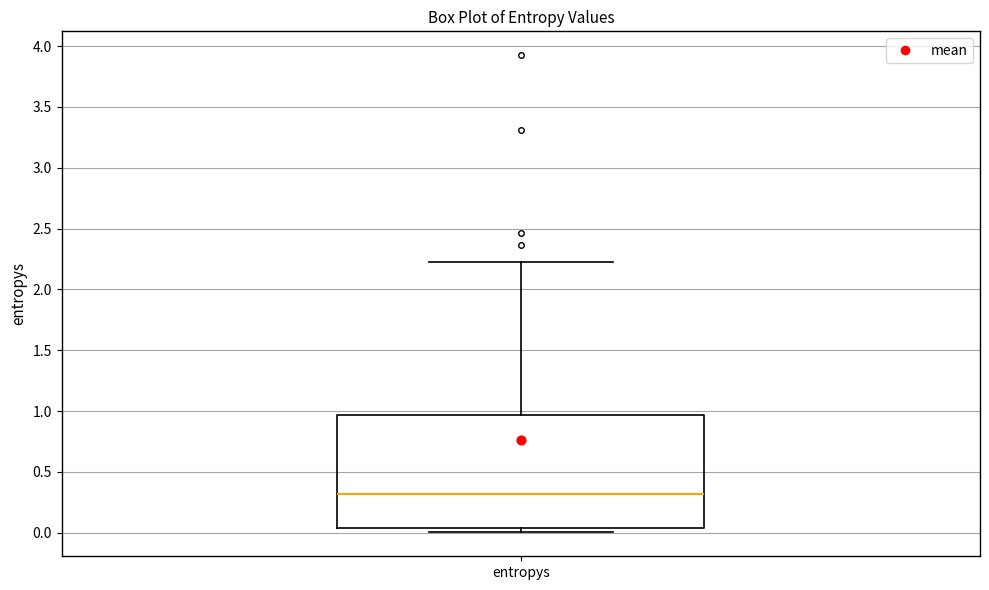

Where does the upper whisker of the box for entropys end on the y-axis? The values are not printed on the chart, so give them approximately, as read against the axis.

2.25